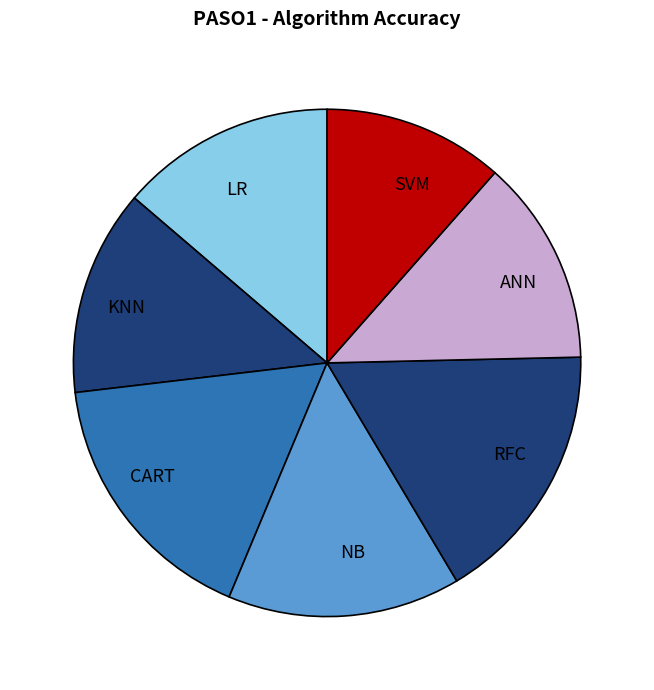

Which slice is the smallest?

SVM